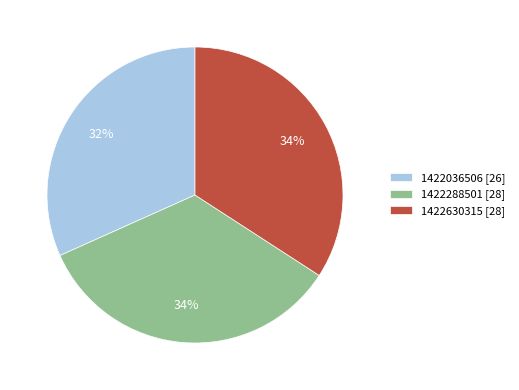

Is the sum of 1422288501 [28] and 1422630315 [28] greater than half?

Yes